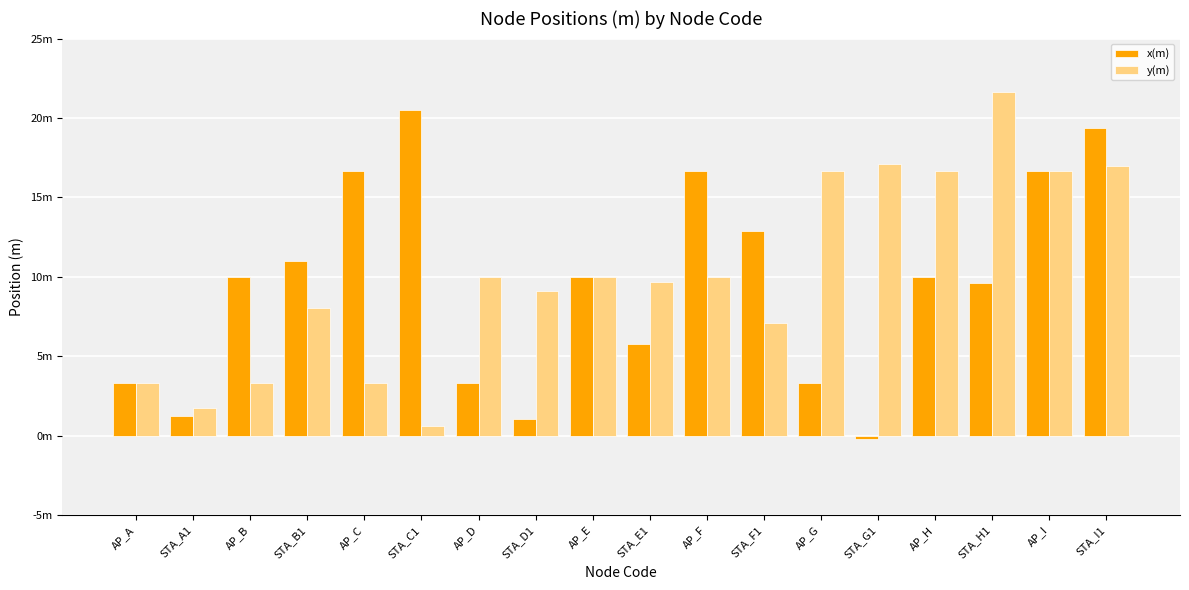

Which series has the largest total across all categories?

y(m)